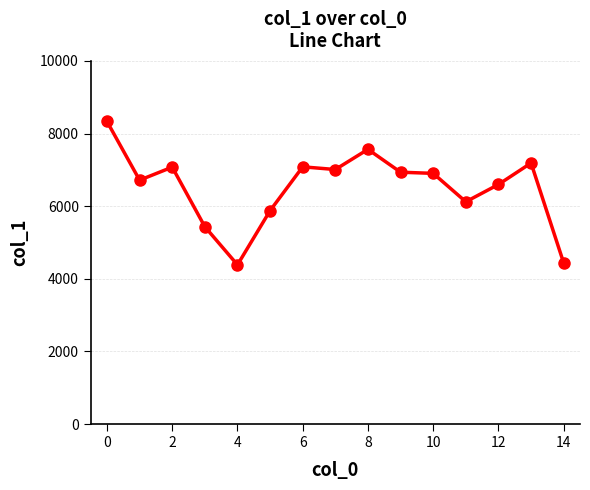

What is the maximum value shown in the chart?

8333